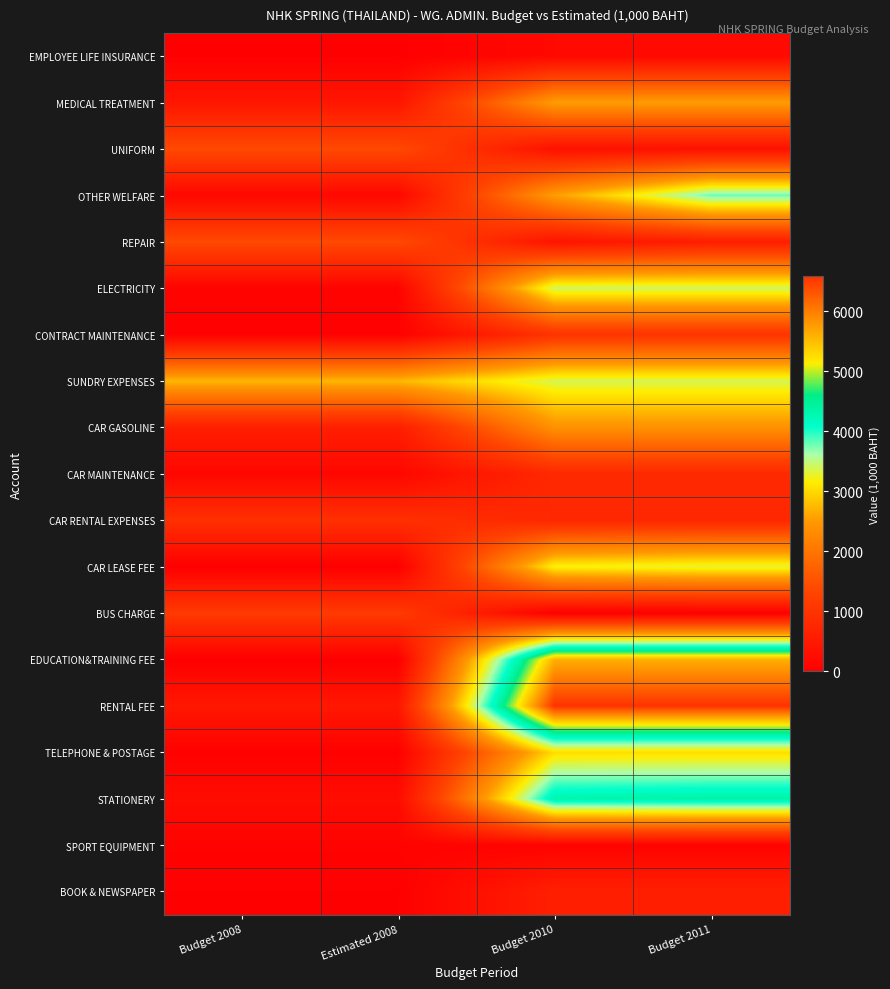

Between Budget 2011 and Estimated 2008, which is larger?

Budget 2011